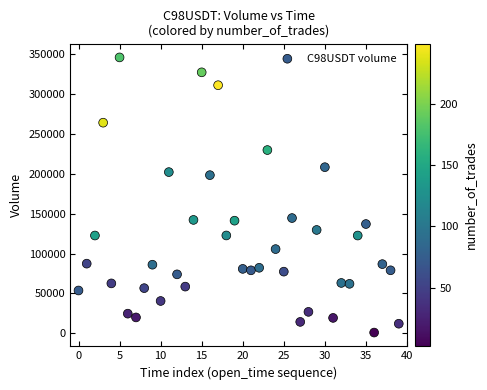

What Y value in the scatter plot is closest to 173496?

198392